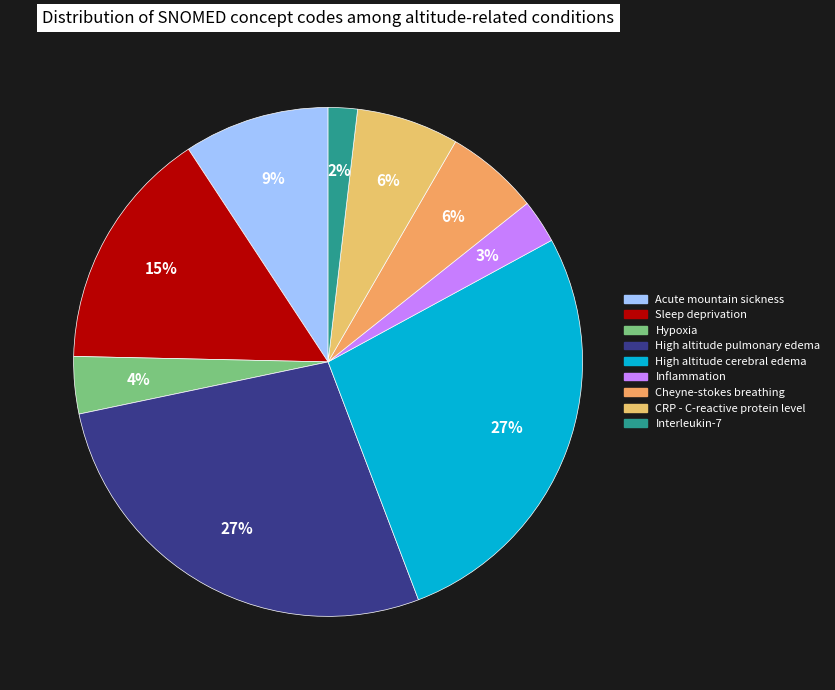

Is the sum of Sleep deprivation and Inflammation greater than half?

No